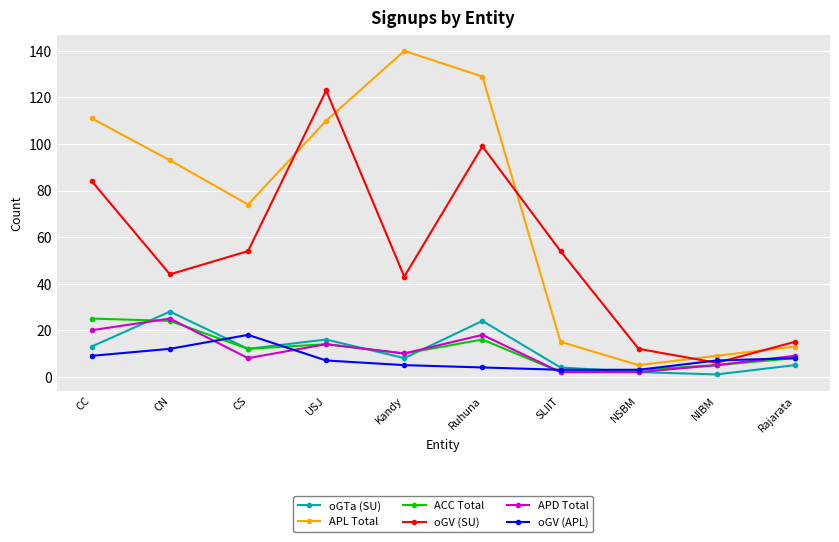

Count the number of data series in this chart.

6